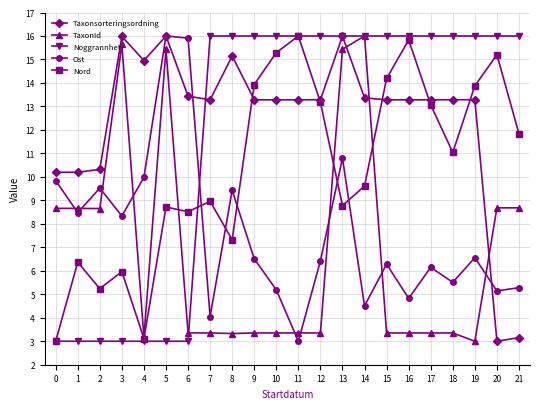

What is the difference between the highest and lowest values at 17?

12.6